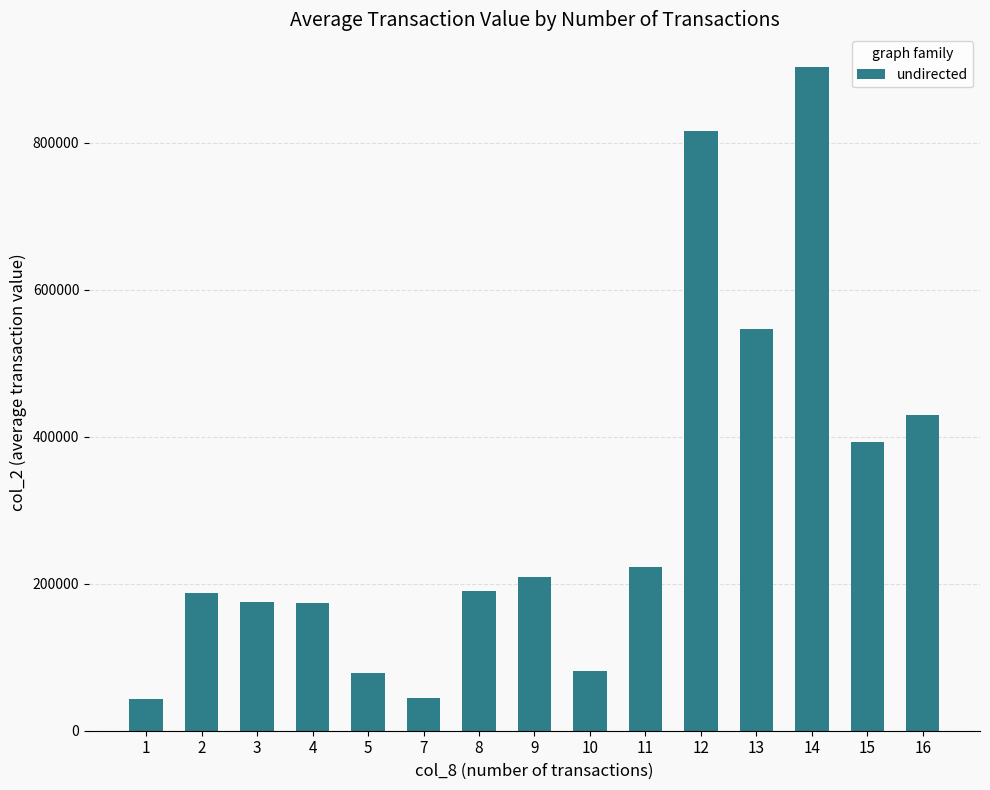

How many bars are there in total?

15